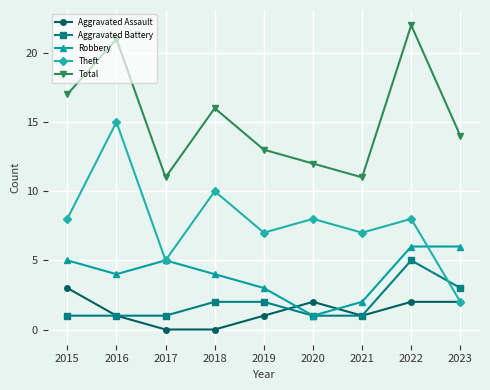

What is the approximate value of Theft at 2017, to the nearest 5?

5